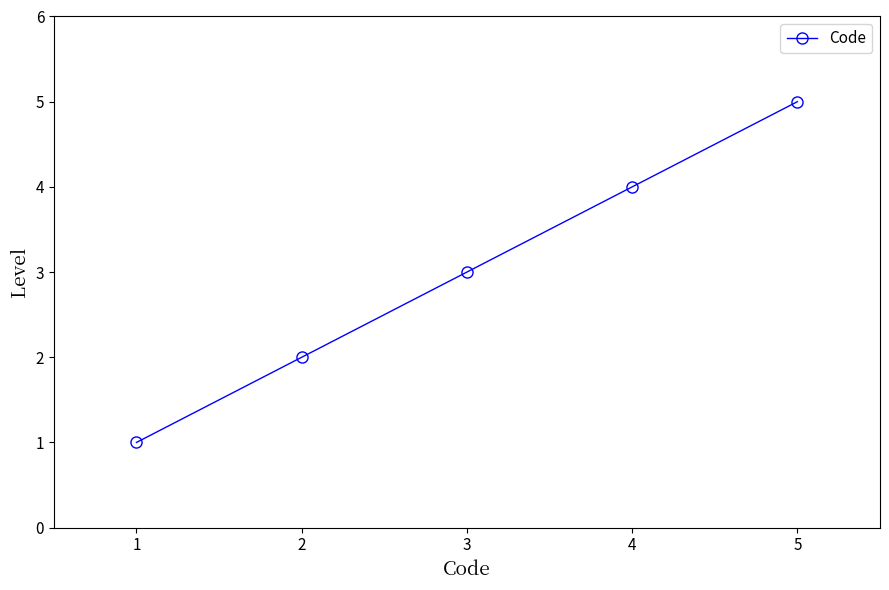

Does the chart have visible grid lines?

No